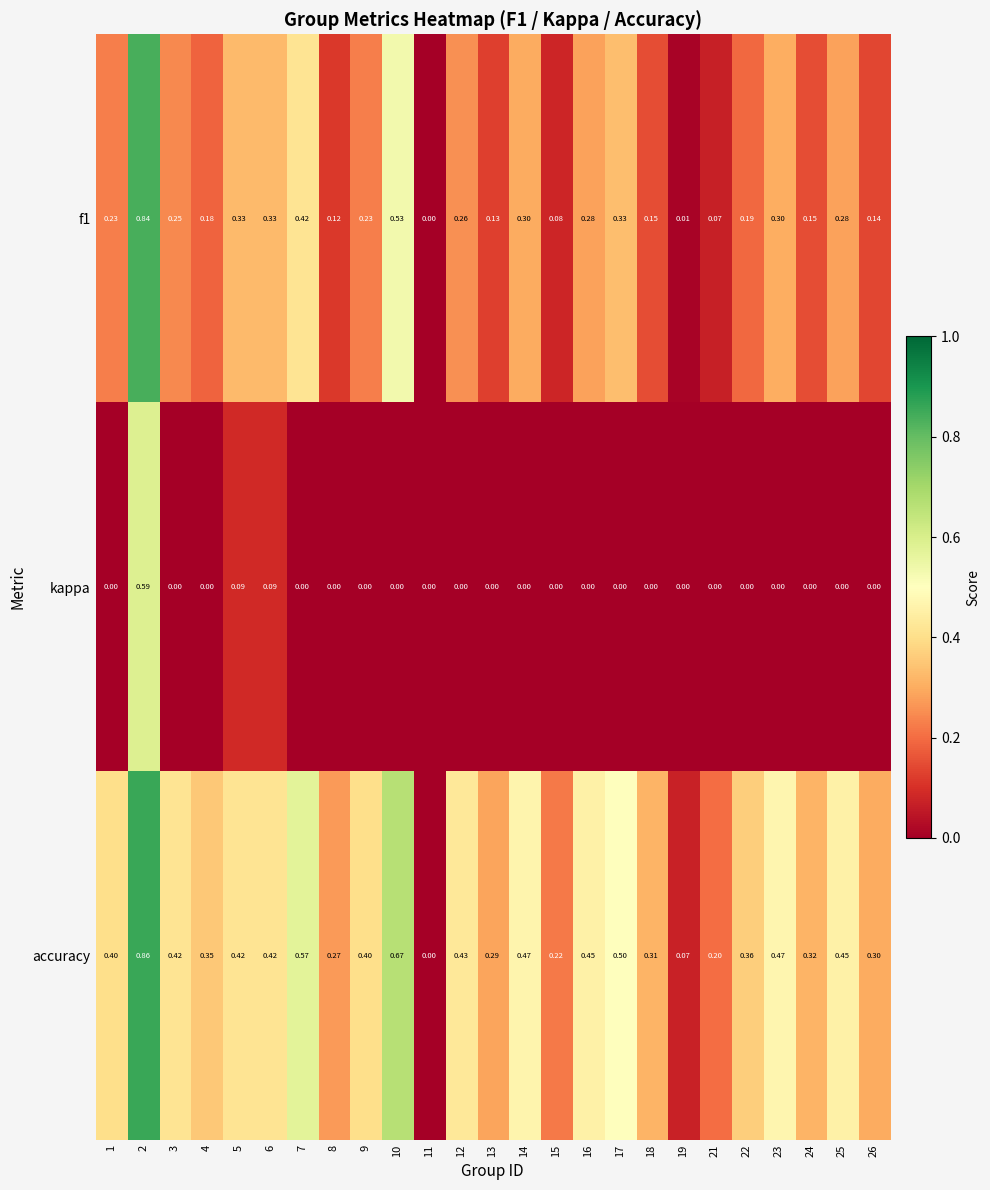

Which series has the largest range (max minus min)?

accuracy